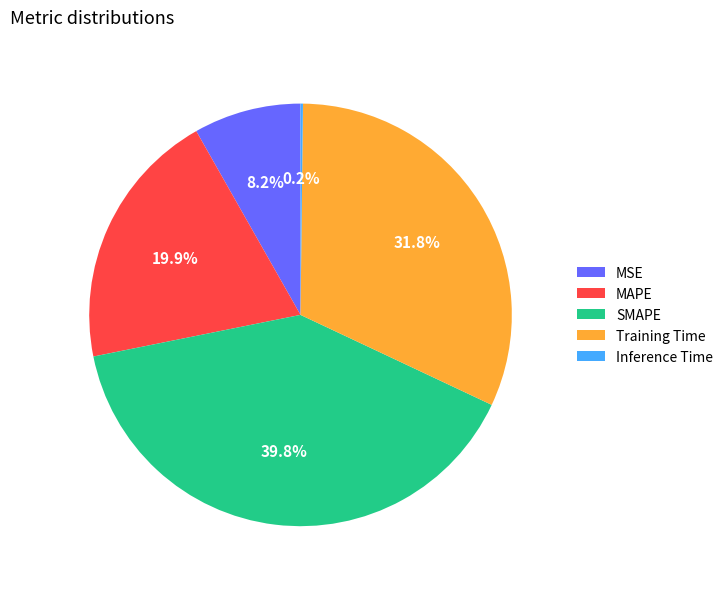

Between SMAPE and MAPE, which is larger?

SMAPE